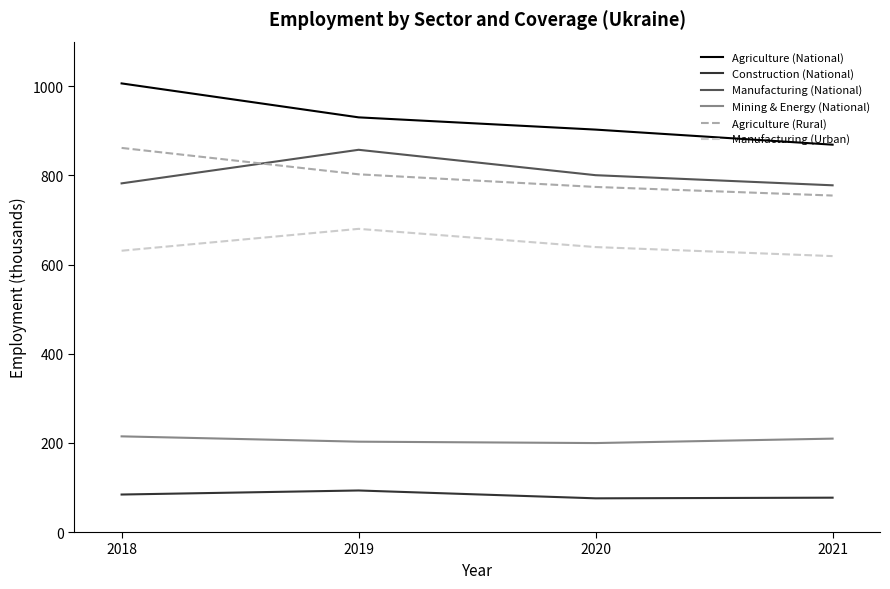

Rank the categories by Agriculture (National) value from highest to lowest.

2018, 2019, 2020, 2021